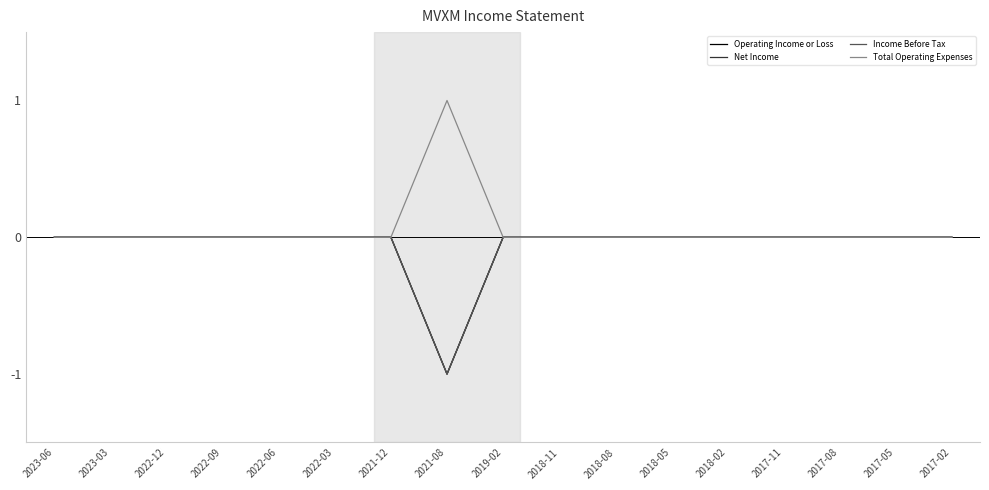

Is this an area chart (filled region under the line)?

No